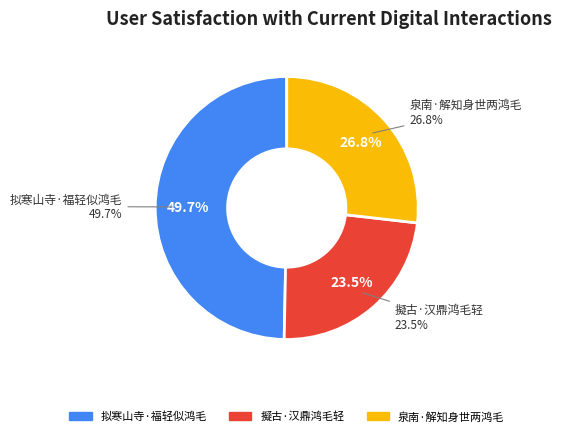

To the nearest percent, what percentage of the pie is 拟寒山寺·福轻似鸿毛?

50%